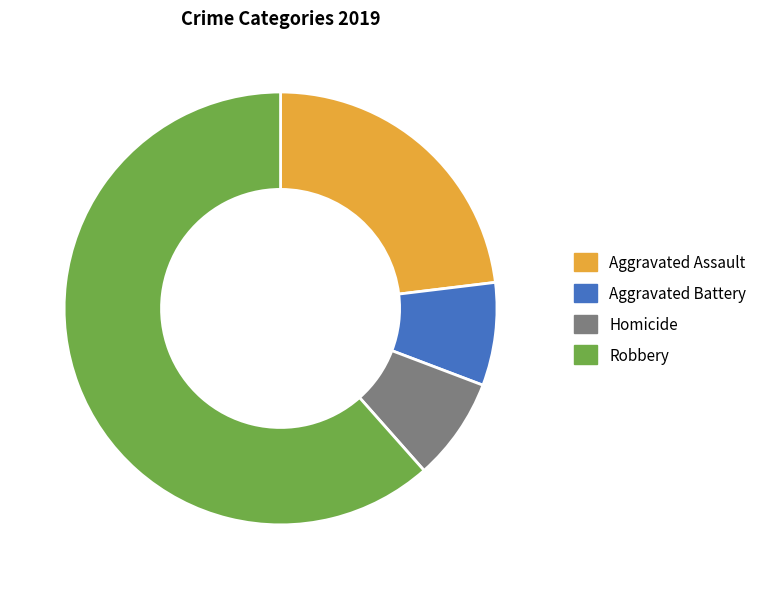

Which category has the biggest portion of the pie?

Robbery